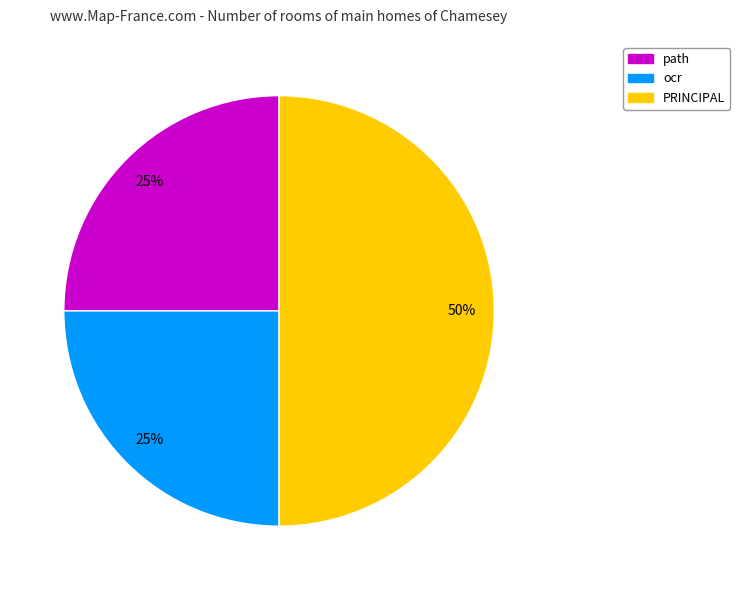

Do PRINCIPAL and ocr together represent more than half of the pie?

Yes